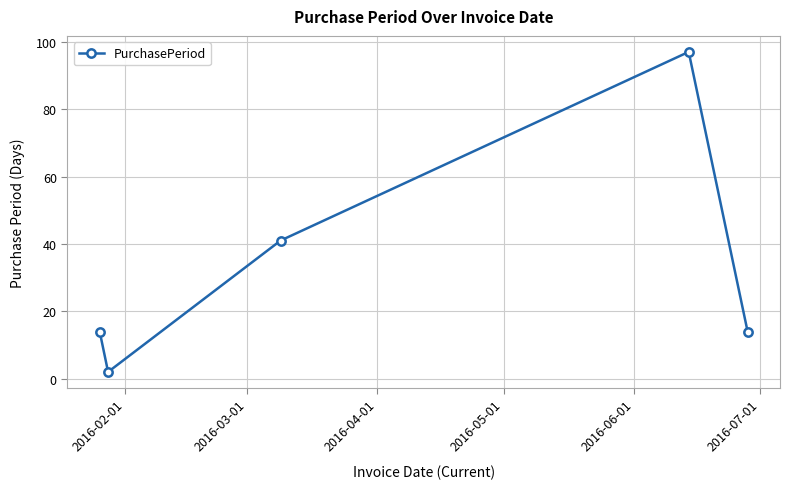

What is the greatest value displayed?

97